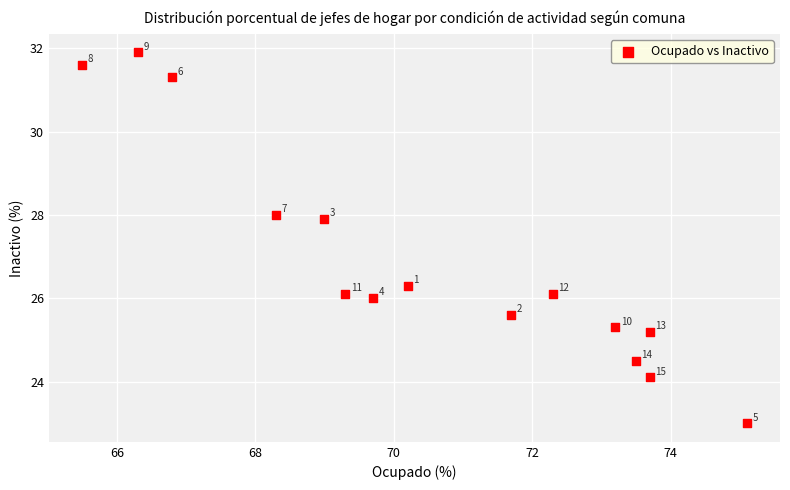

What is the range of X values (max minus min)?

9.6